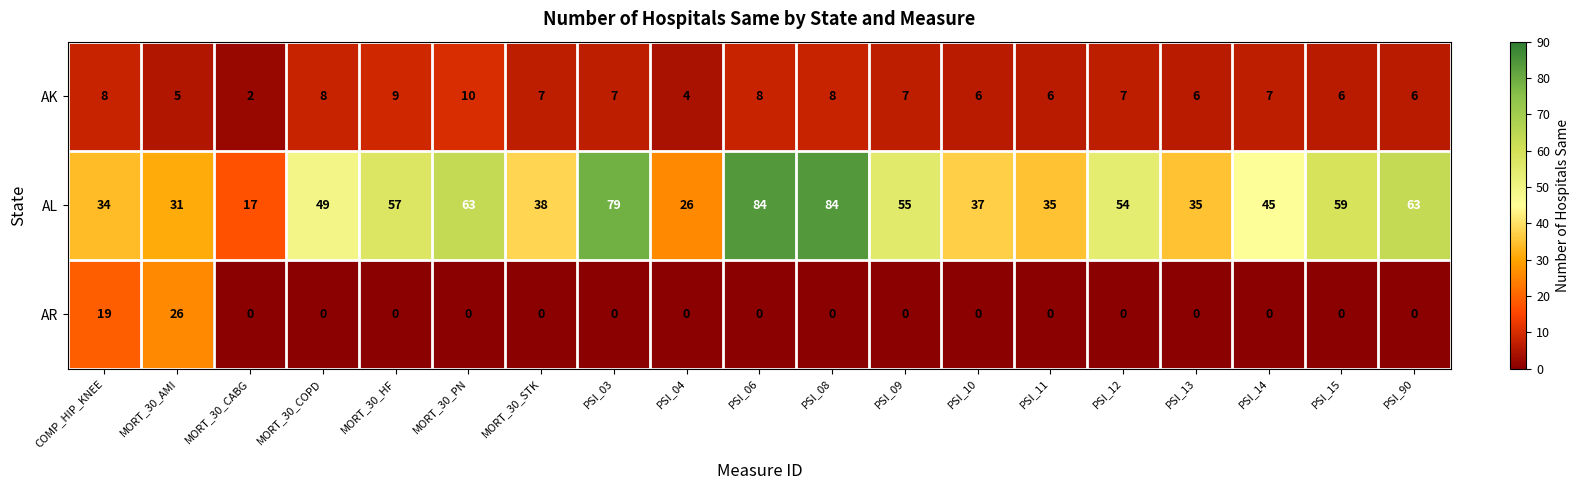

What is the maximum value shown in the chart?

84